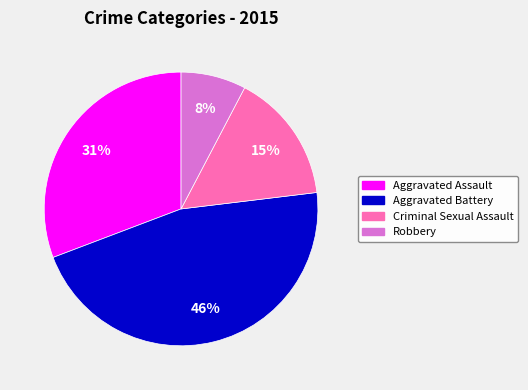

Does any single category account for the majority?

No